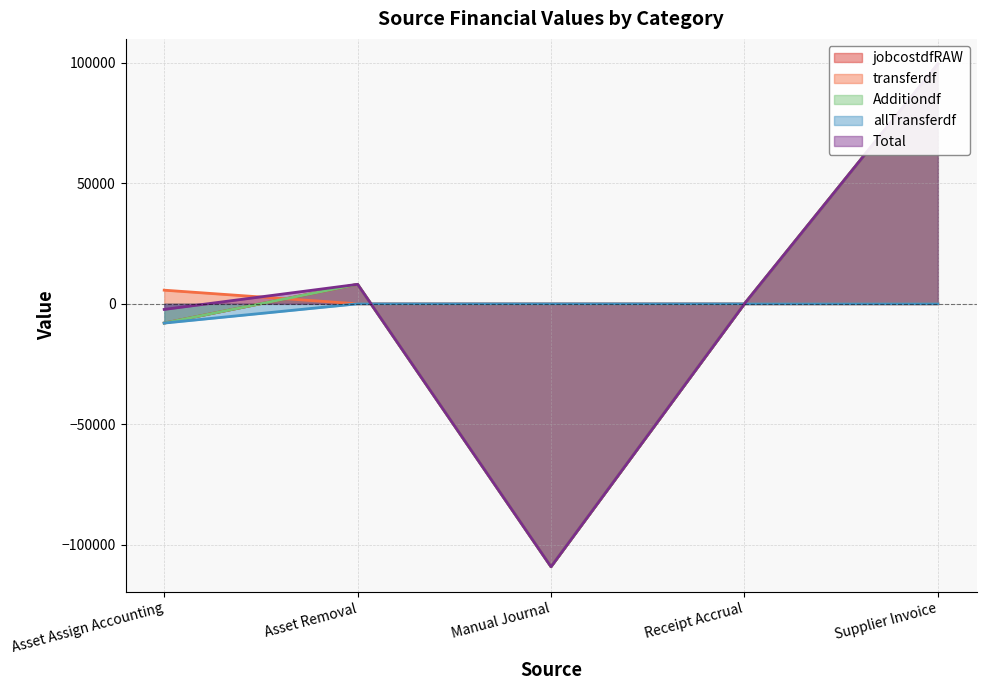

Which series has the largest range (max minus min)?

jobcostdfRAW